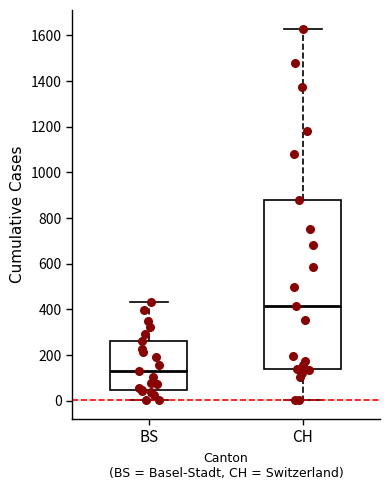

Which box has the highest median line?

CH